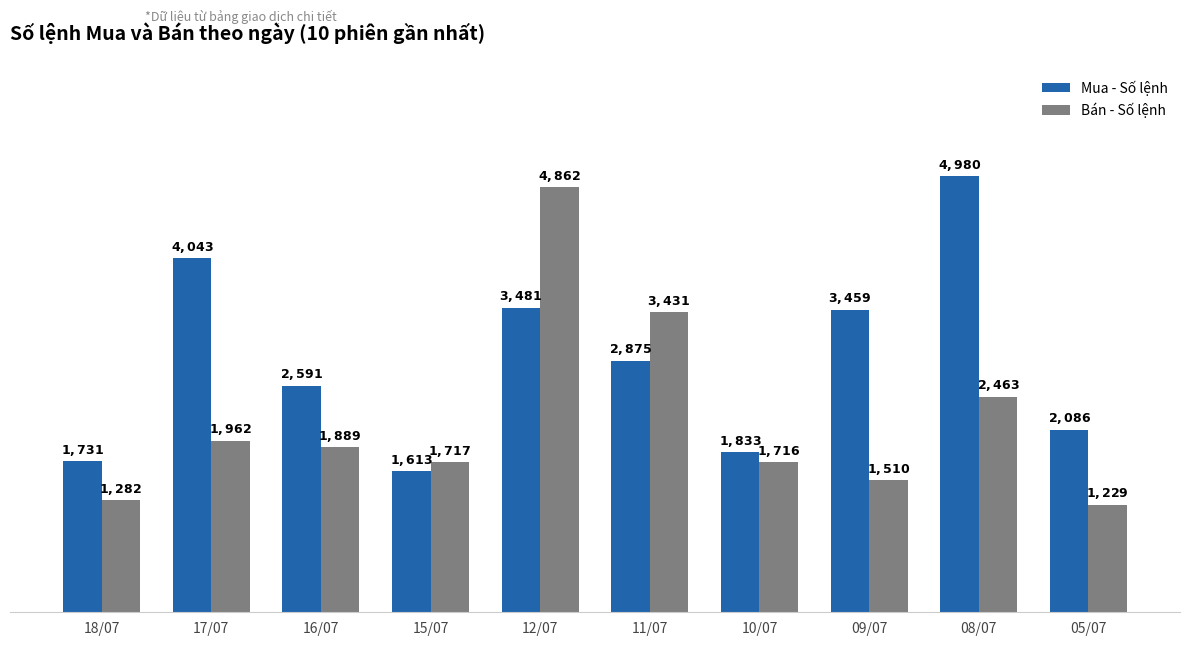

What are all the series names shown in the legend?

Mua - Số lệnh, Bán - Số lệnh